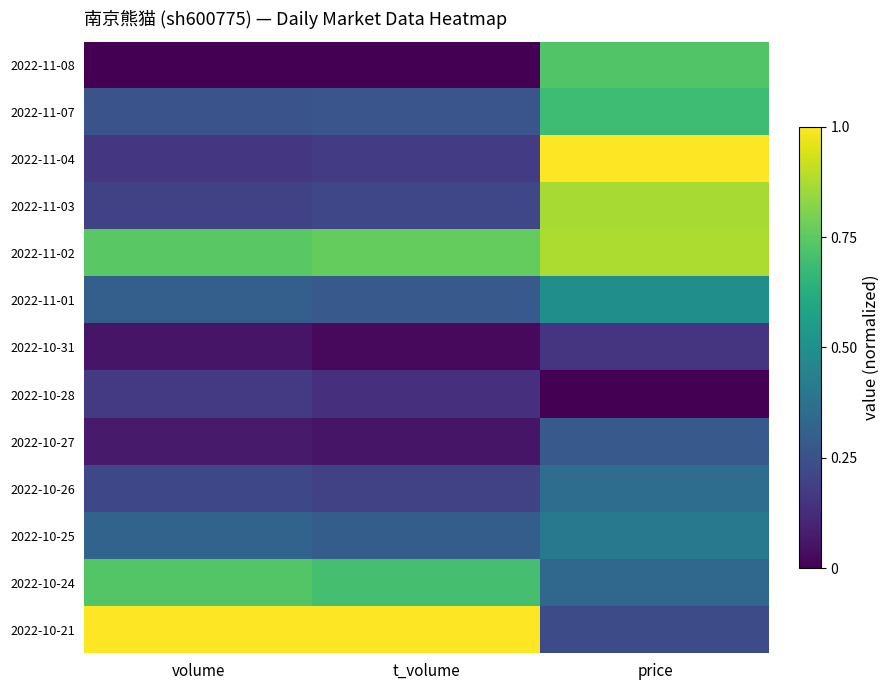

Rank the series by their maximum value, from lowest to highest.

2022-10-31, 2022-10-28, 2022-10-27, 2022-10-26, 2022-10-25, 2022-11-01, 2022-11-07, 2022-11-08, 2022-10-24, 2022-11-03, 2022-11-02, 2022-11-04, 2022-10-21